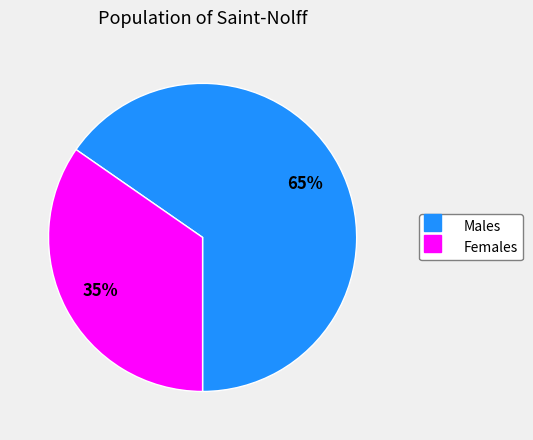

How many segments does this pie chart have?

2